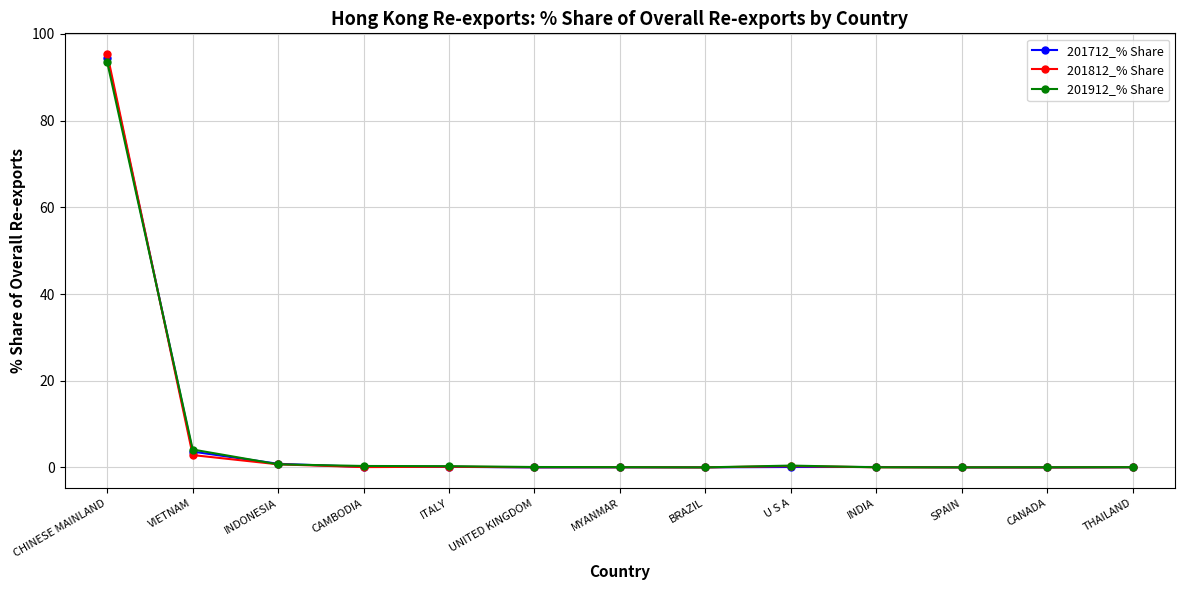

Rank the series by their average value, from lowest to highest.

201712_% Share, 201812_% Share, 201912_% Share